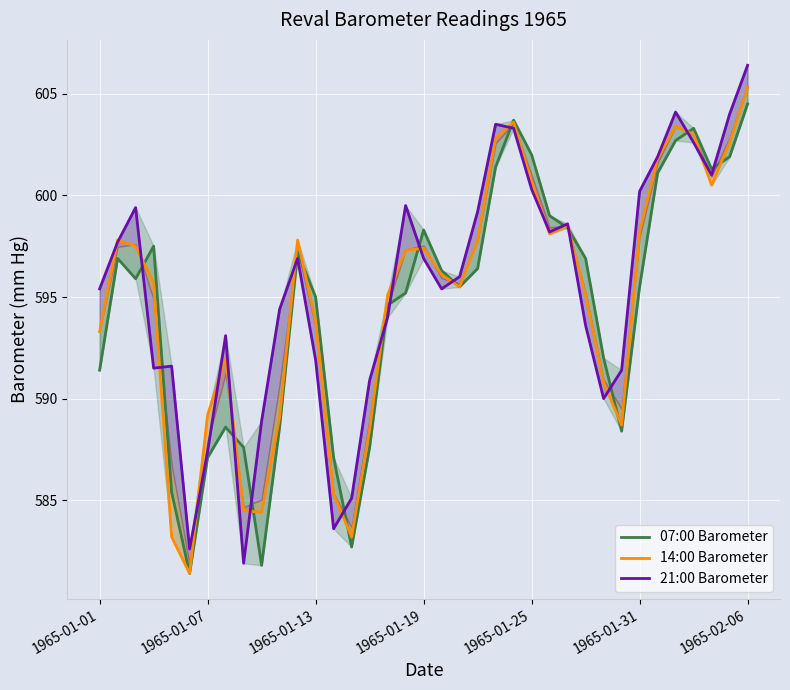

True or false: 07:00 Barometer has a value of 595.5 at 20.

True